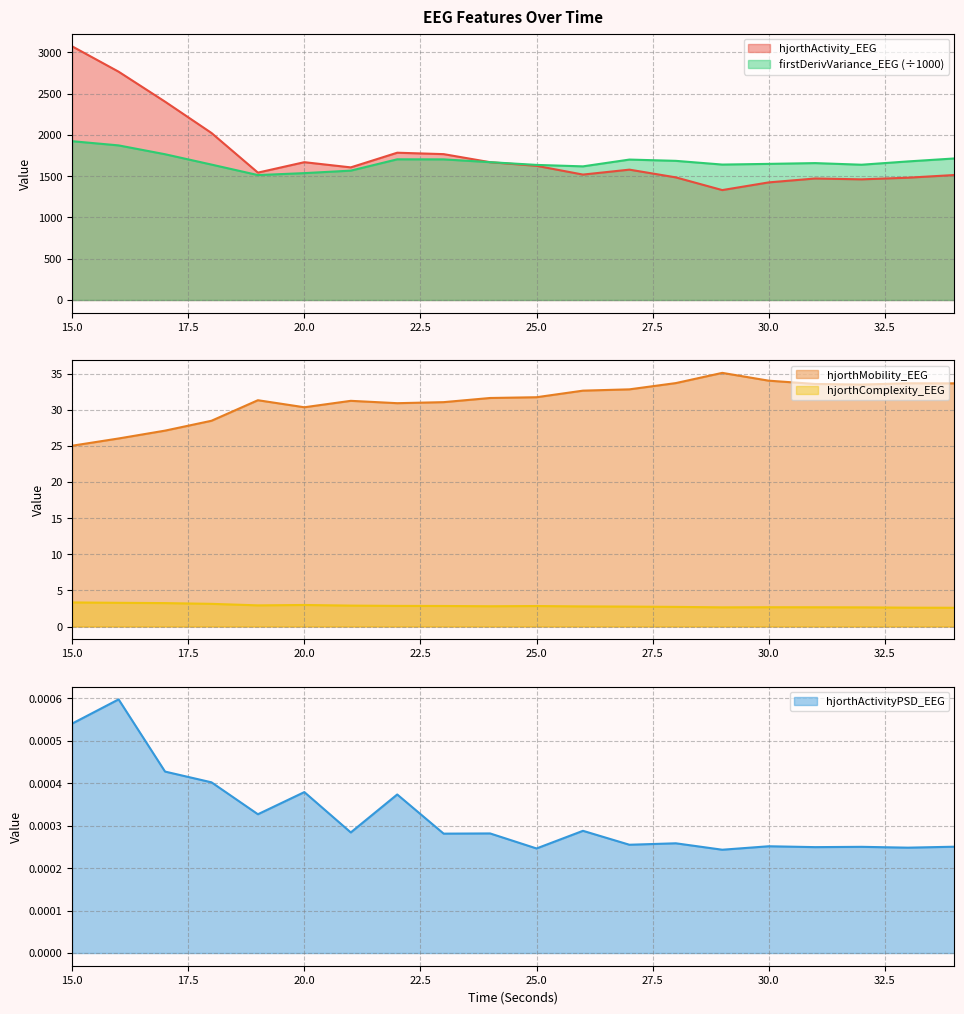

What is the sum of all hjorthMobility_EEG values?

627.5